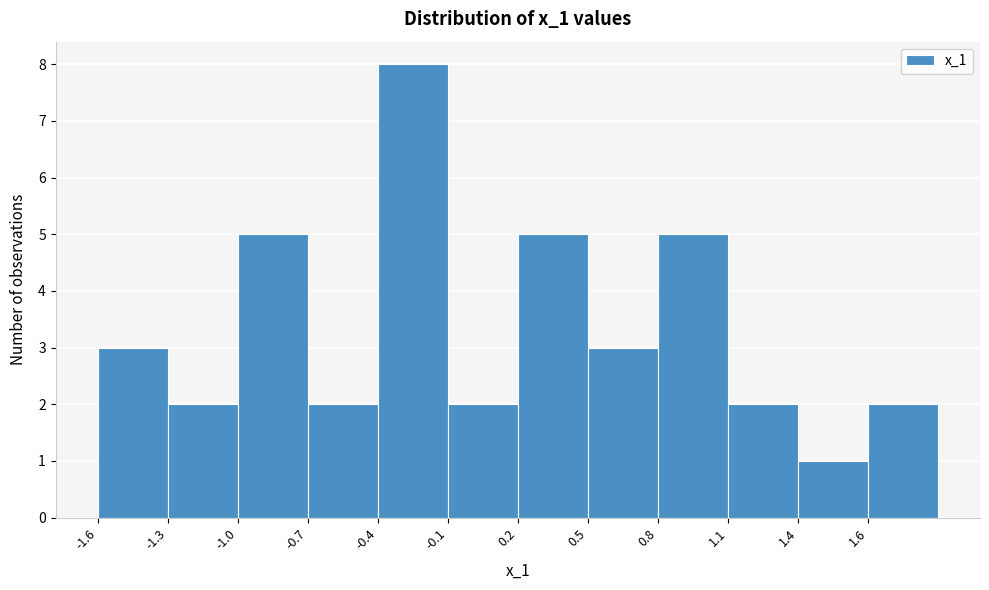

Reading right to left, transcribe all the data shown in this chart.

2	1	2	5	3	5	2	8	2	5	2	3